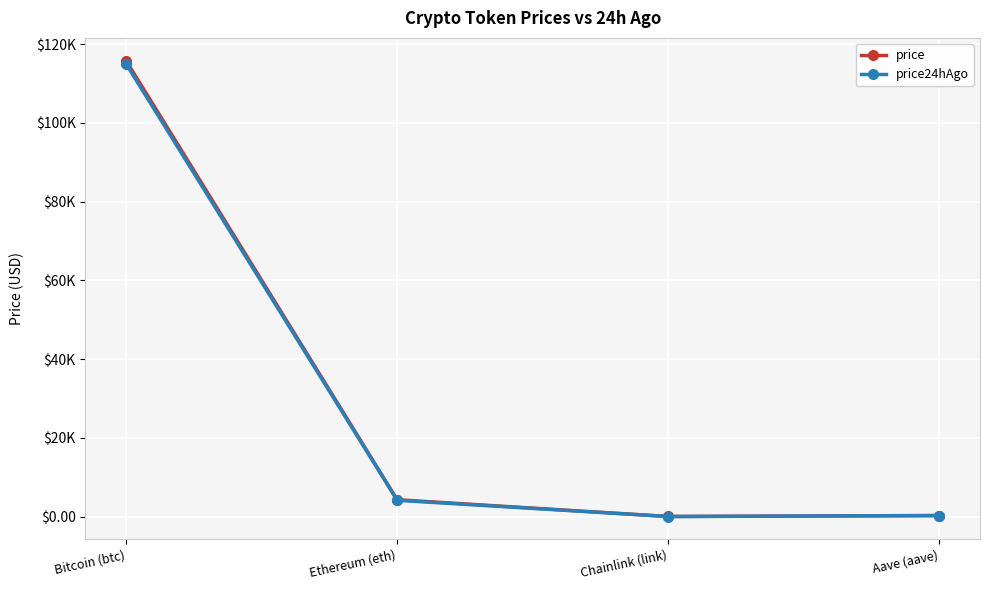

What is the sum of the price24hAgo values at Ethereum (eth) and Aave (aave)?

4390.1